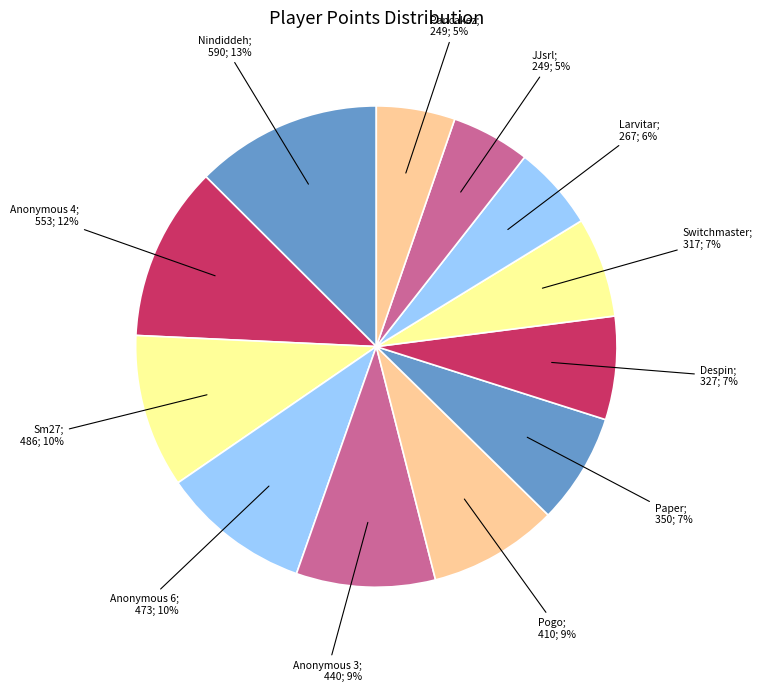

Is there any slice that represents more than half of the pie?

No